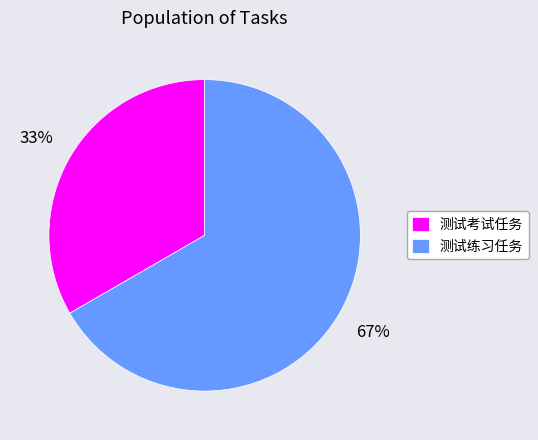

Which category has the smallest portion of the pie?

测试考试任务